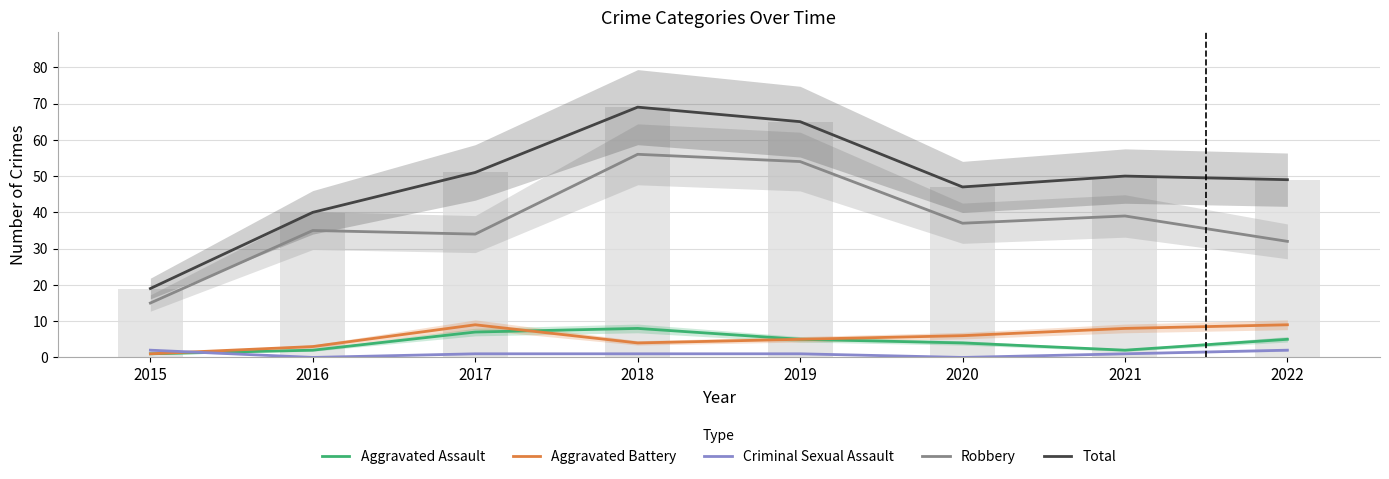

Rank the categories by Criminal Sexual Assault value from lowest to highest.

2016, 2020, 2017, 2018, 2019, 2021, 2015, 2022